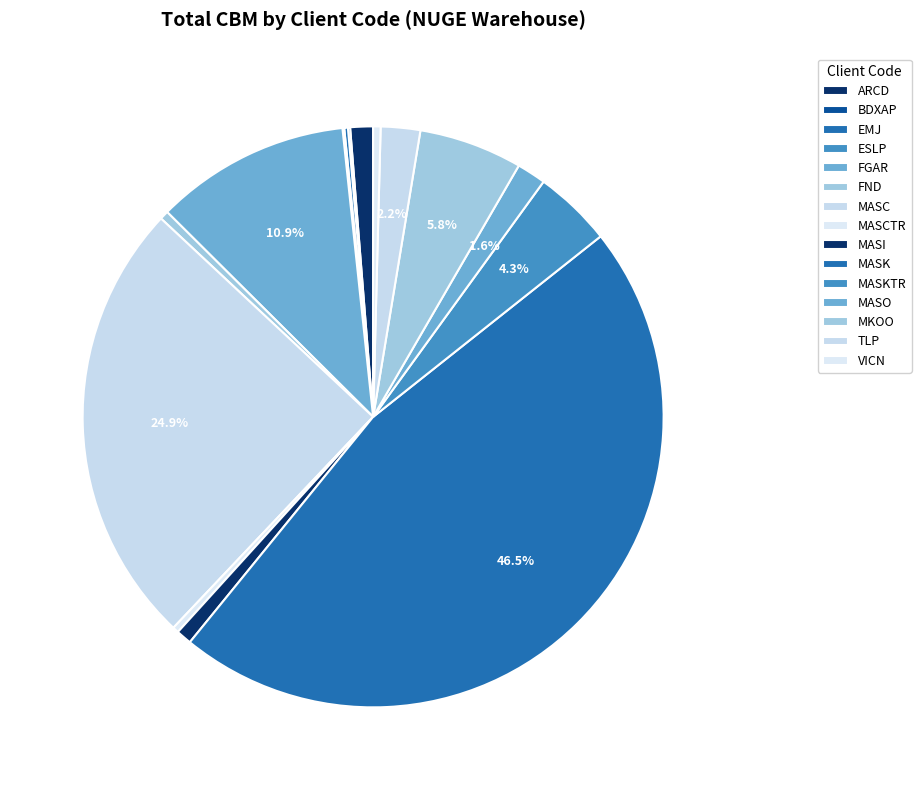

Combined, do MASCTR and EMJ account for over 50%?

No